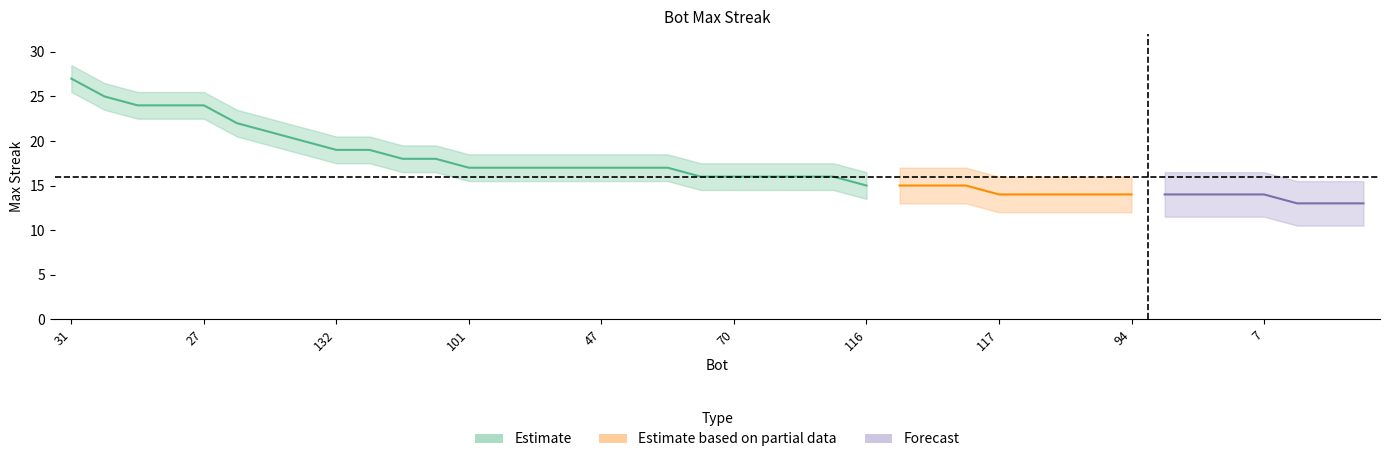

Does the chart display data point markers on the line(s)?

No